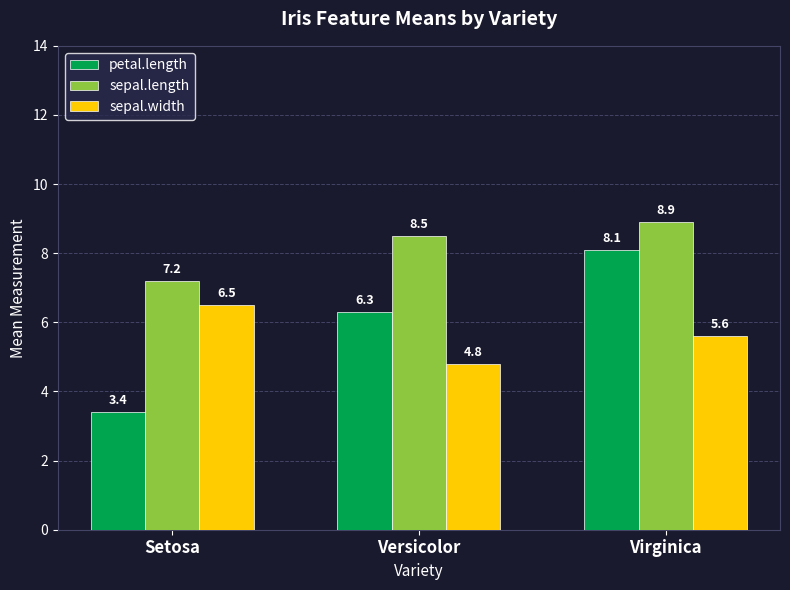

Count the number of categories in the chart.

3